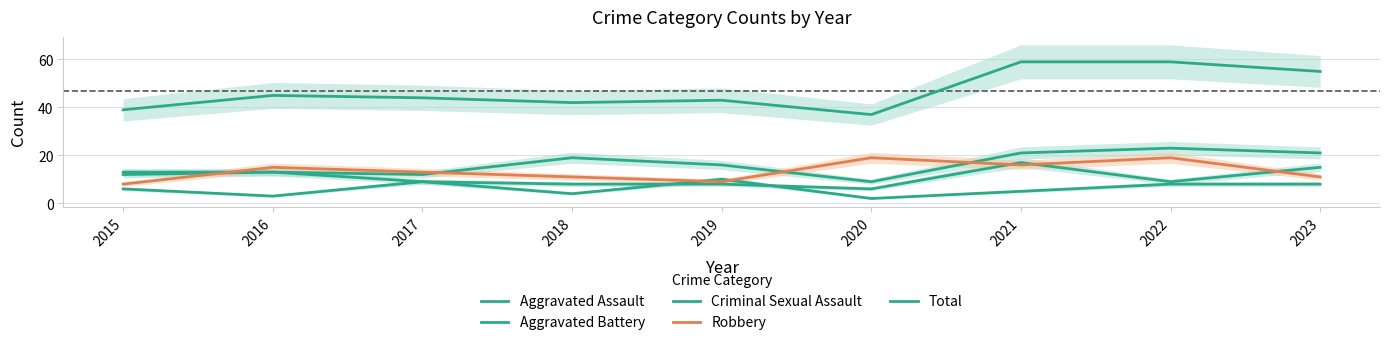

Which category has the highest value across all series?

2021